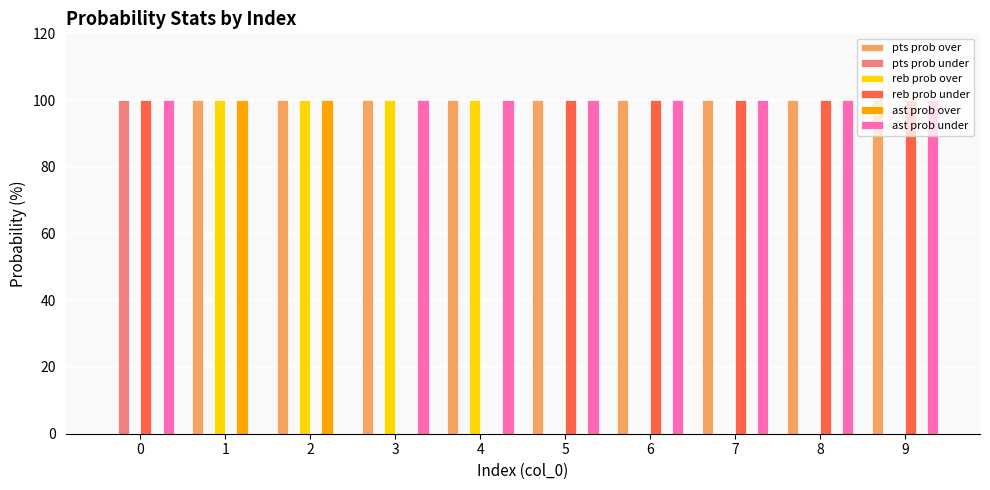

Is the value of ast prob over at 7 greater than the value of pts prob over at 1?

No